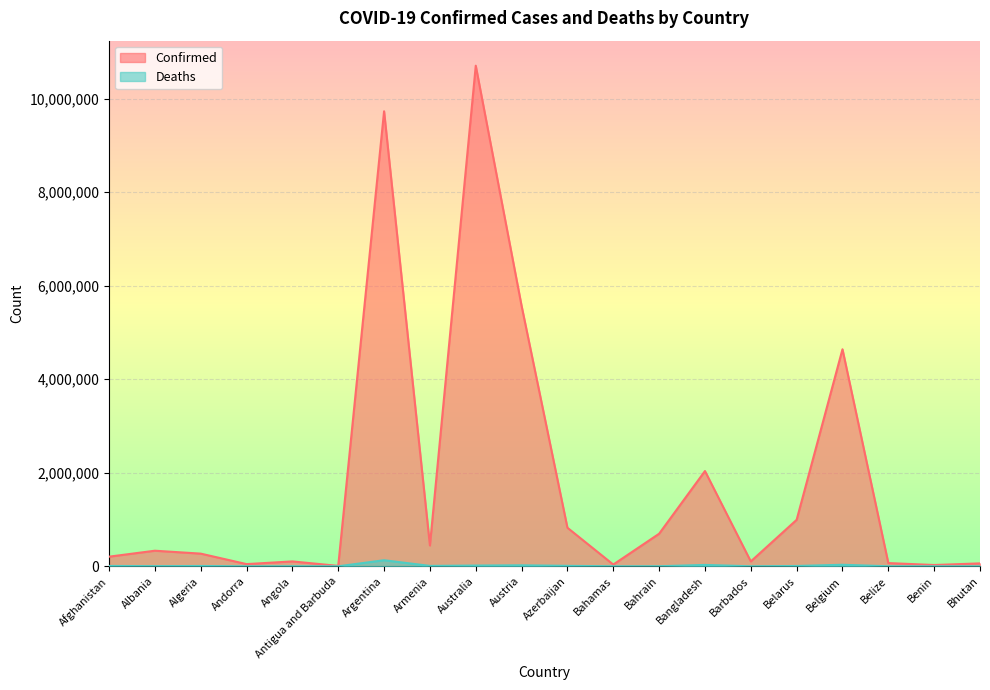

At which label does Deaths reach its minimum?

Bhutan